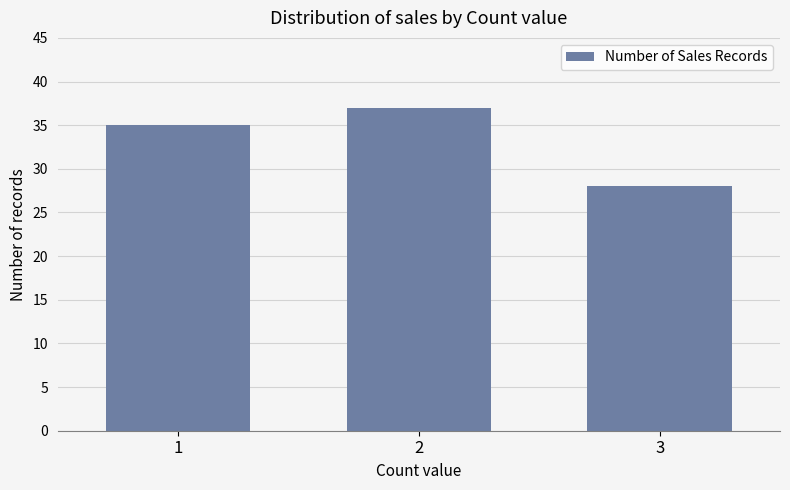

Reading left to right, transcribe all the data shown in this chart.

35	37	28